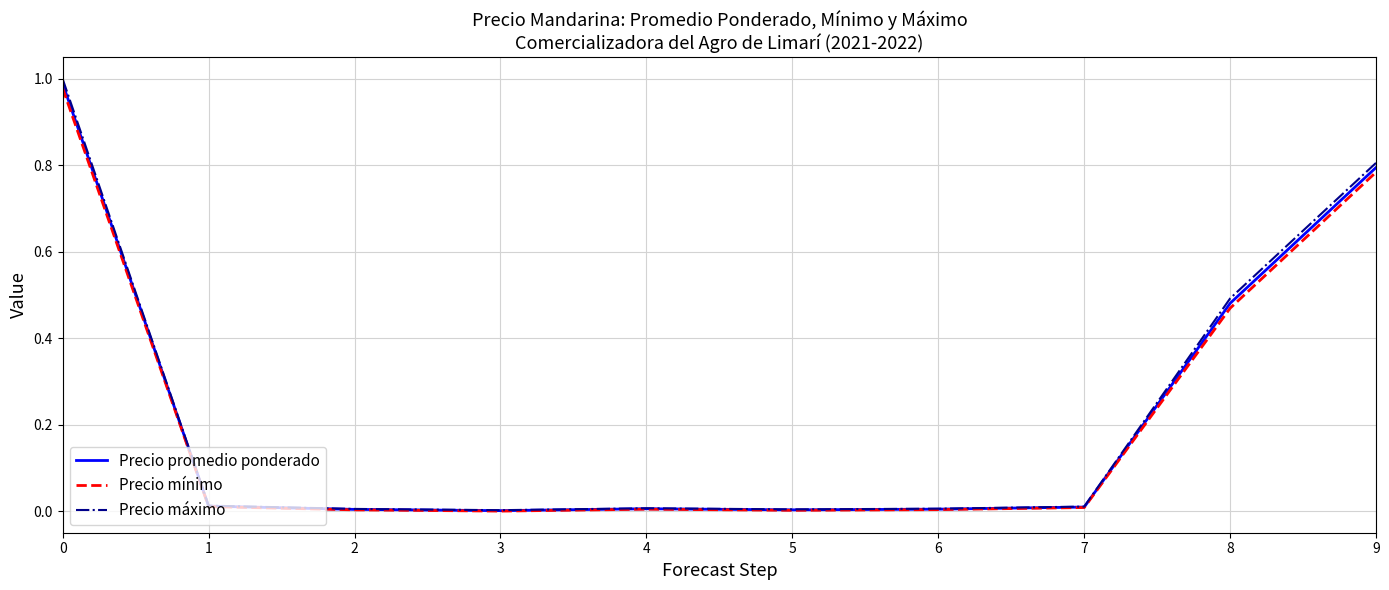

What are all the series names shown in the legend?

Precio promedio ponderado, Precio mínimo, Precio máximo